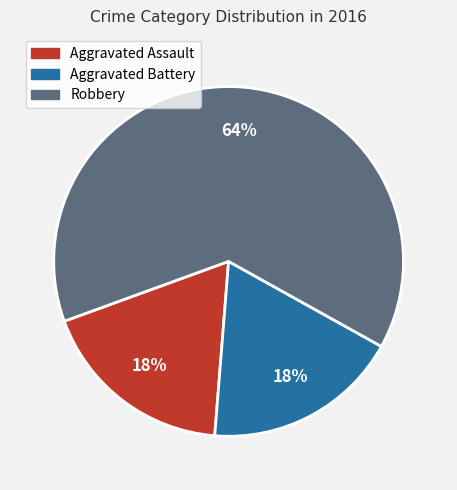

Which has a higher value, Aggravated Assault or Robbery?

Robbery